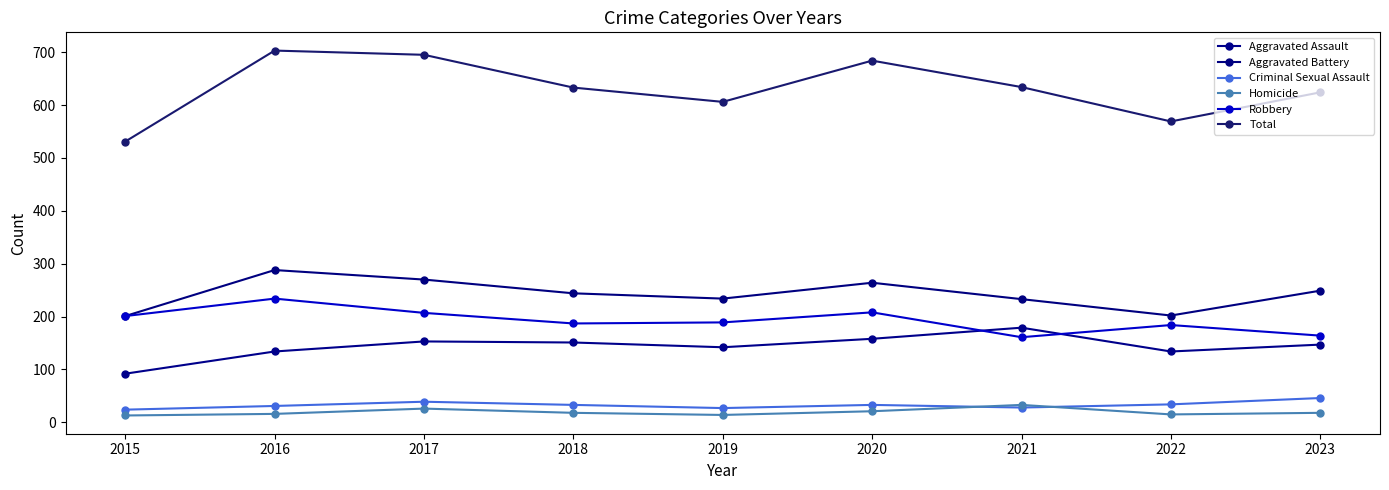

True or false: Total and Criminal Sexual Assault intersect in this chart.

False